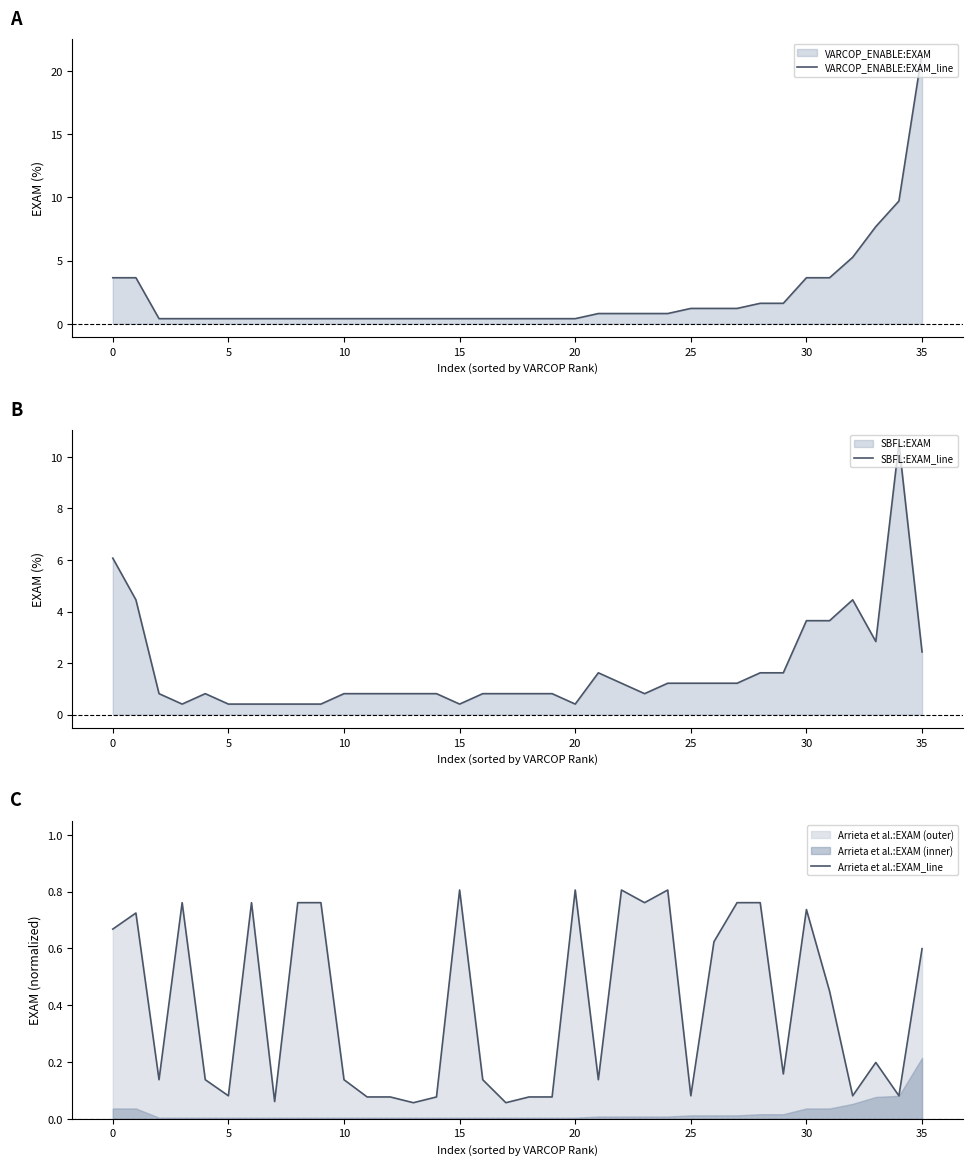

Is it true that VARCOP_ENABLE:EXAM_line equals 0.4 at 10?

True